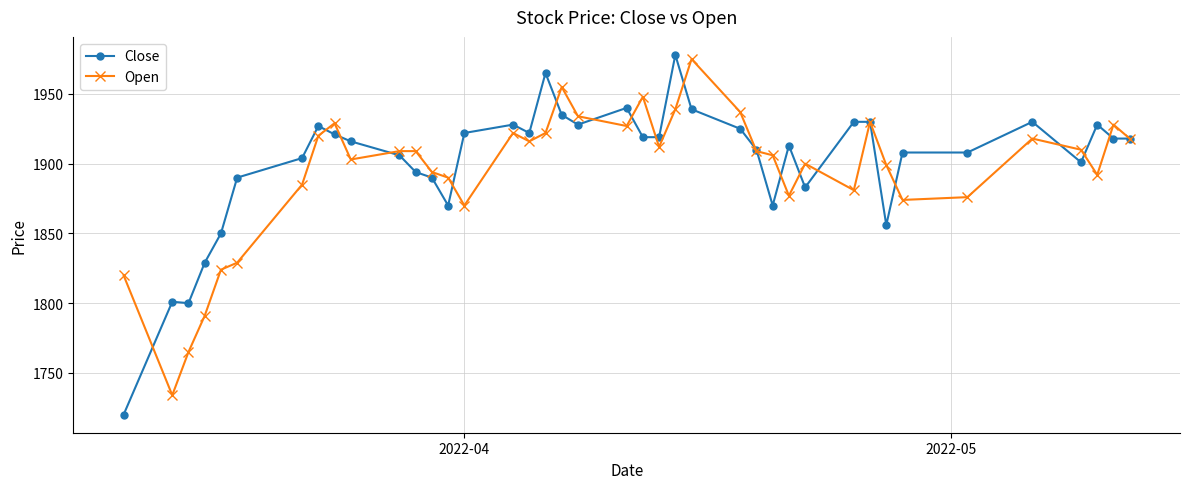

List the series in order of their overall mean, lowest first.

Open, Close